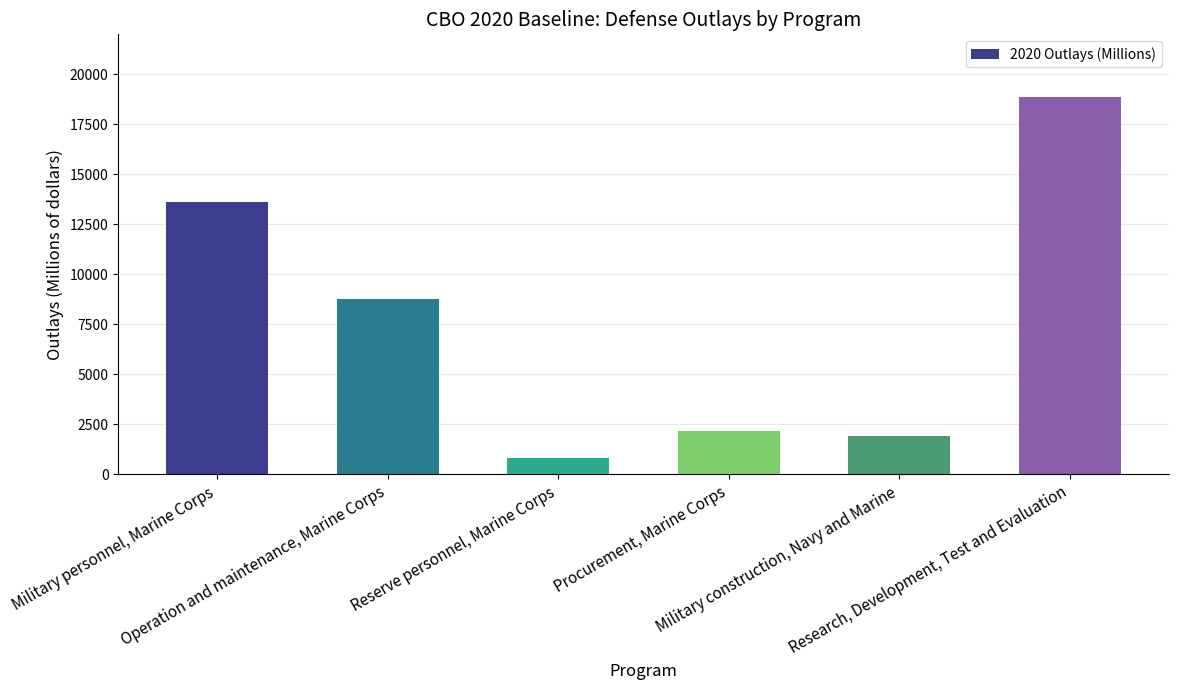

Approximately how many times larger is the value at Procurement, Marine Corps compared to Military personnel, Marine Corps?

0.2